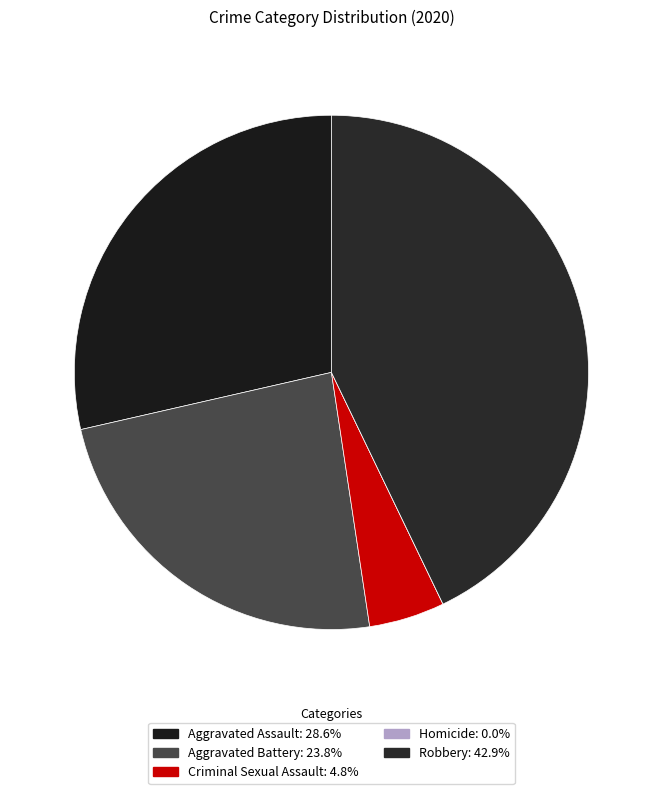

Which has a higher value, Homicide or Aggravated Battery?

Aggravated Battery